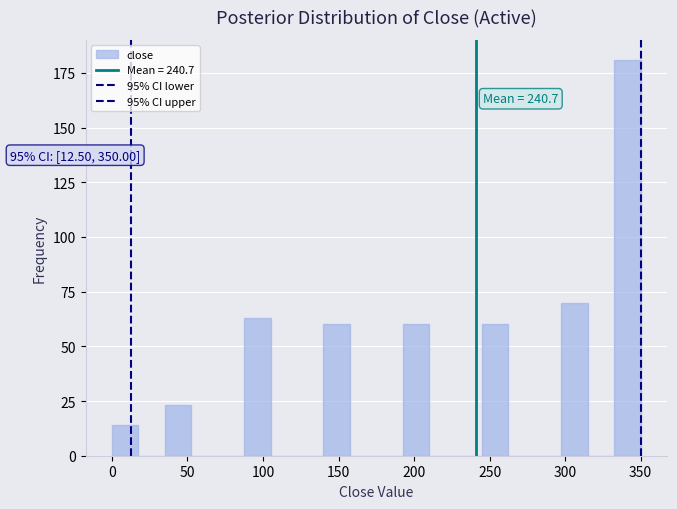

Around what value on the x-axis is the tallest bar? Give the approximate position of its centre, as read against the axis.

340